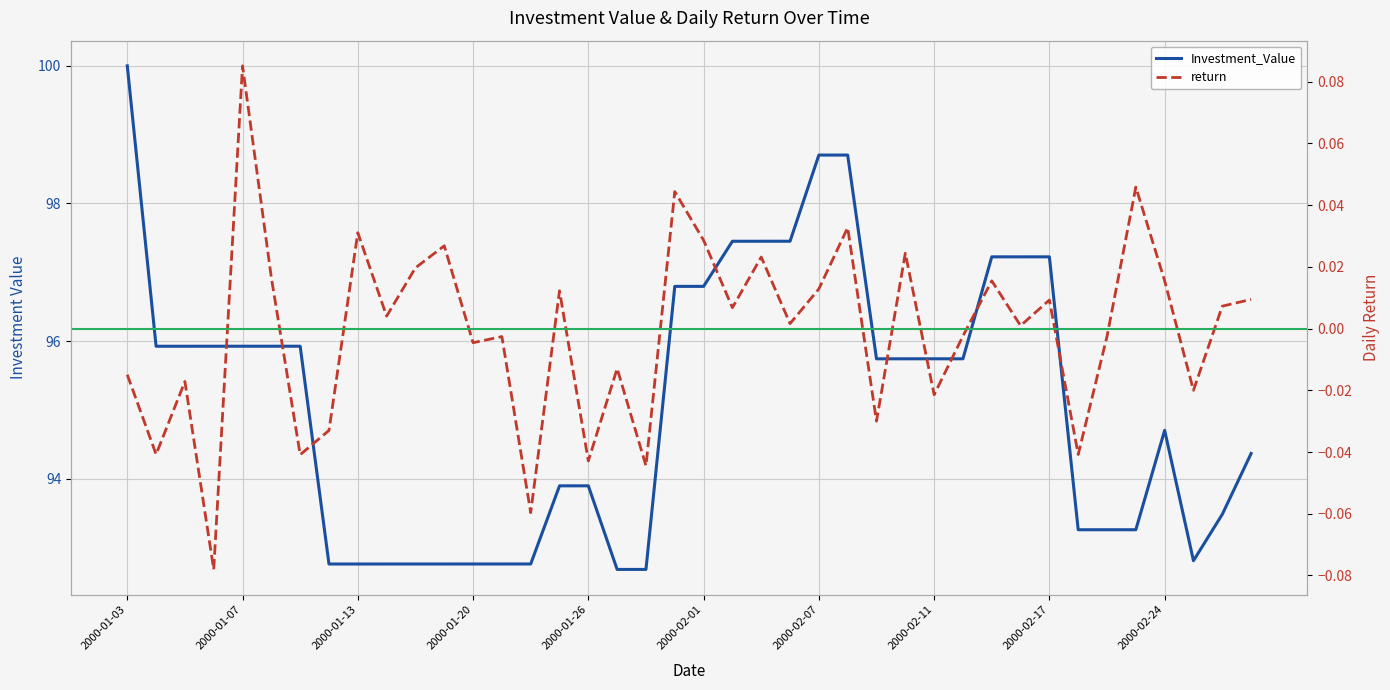

At 2000-02-03, list the series in order from smallest to largest.

return, Investment_Value